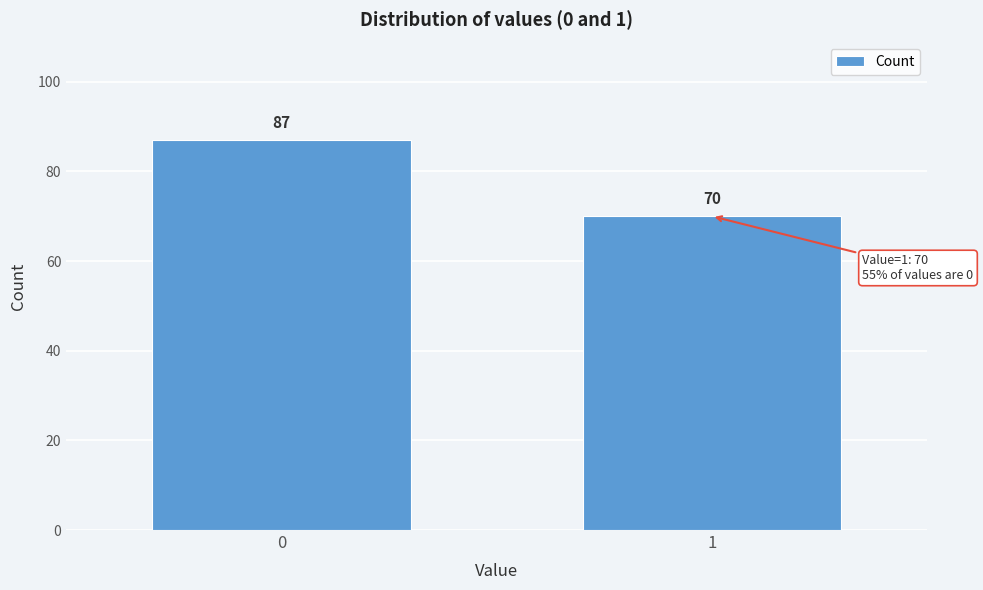

Reading left to right, extract all data points from this chart.

0=87	1=70